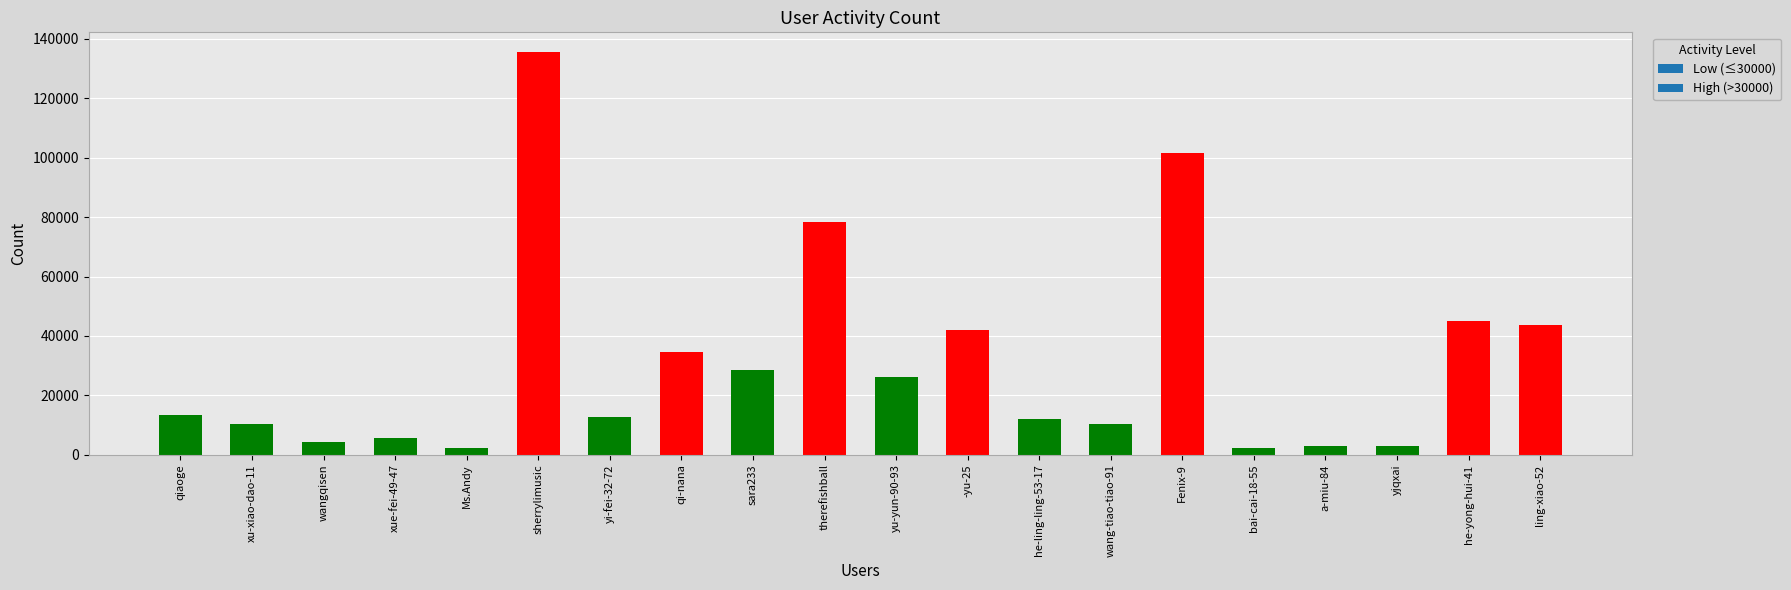

The chart shows a value of 34532 at qi-nana. True or false?

True